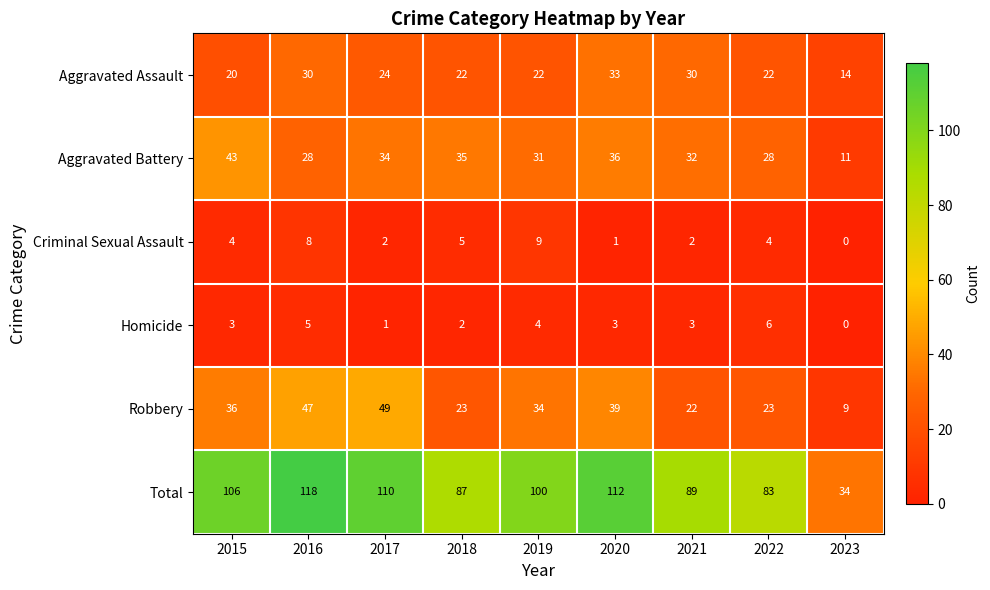

True or false: Criminal Sexual Assault has a value of 11 at 2016.

False